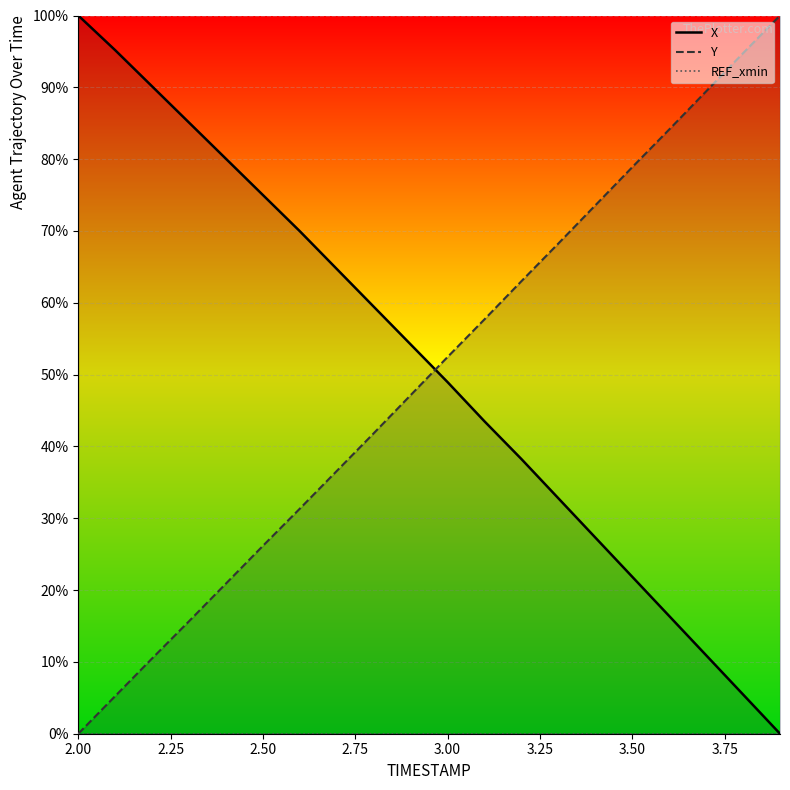

Is this an area chart (filled region under the line)?

No